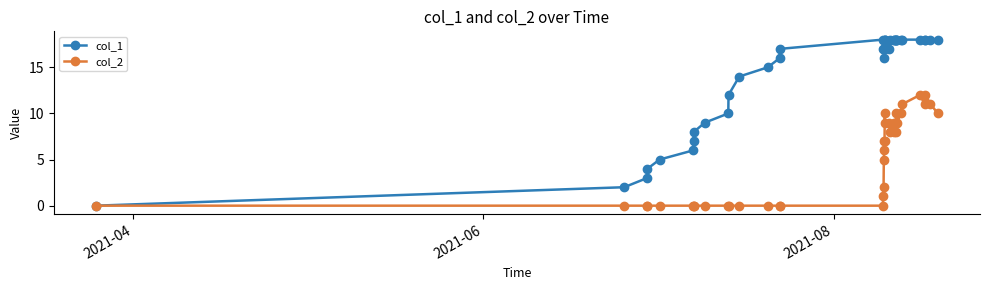

What is the greatest value displayed?

18